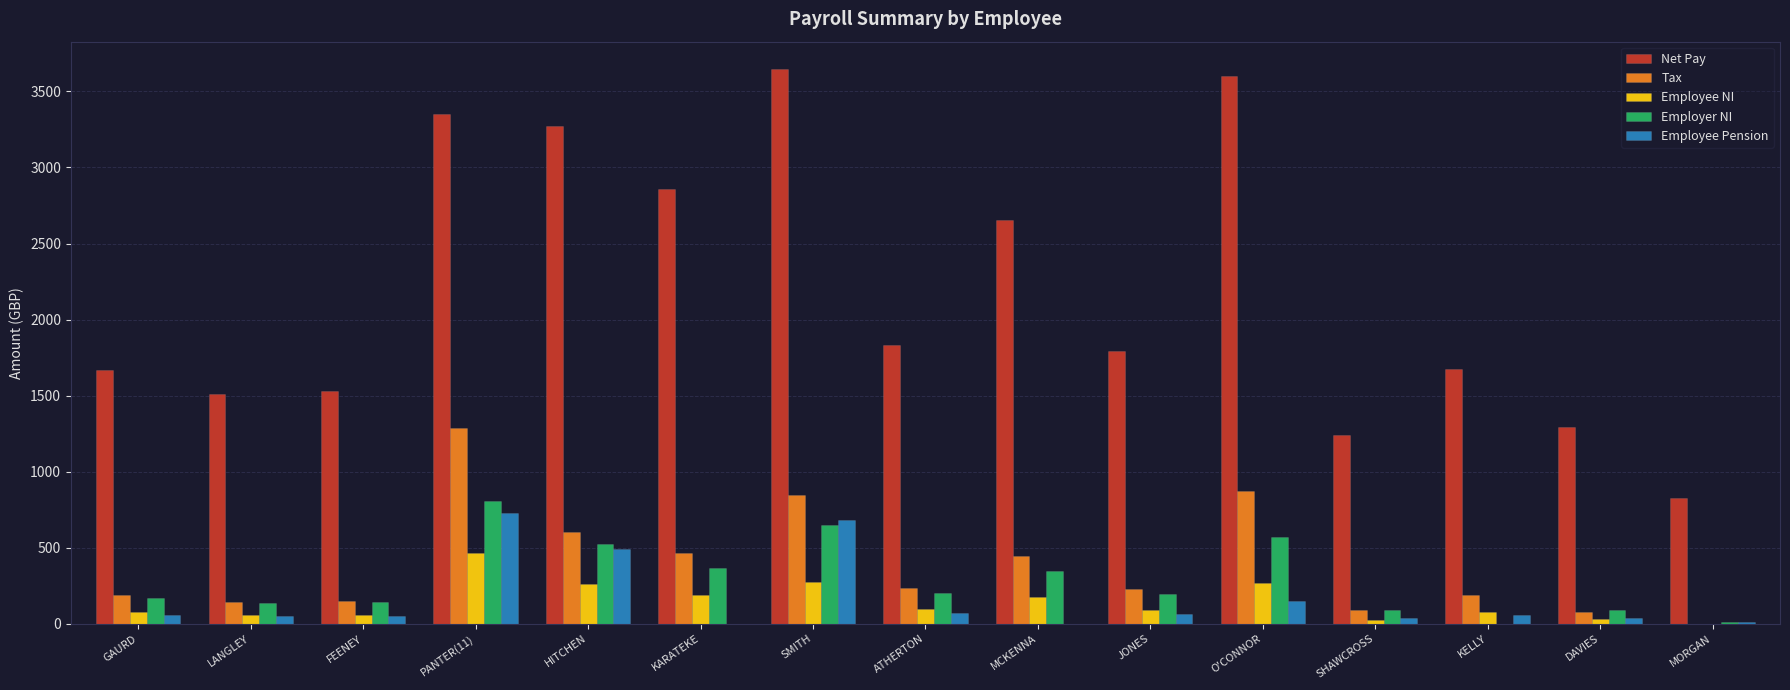

What is the difference between the Employer NI values at SMITH and MCKENNA?

298.9